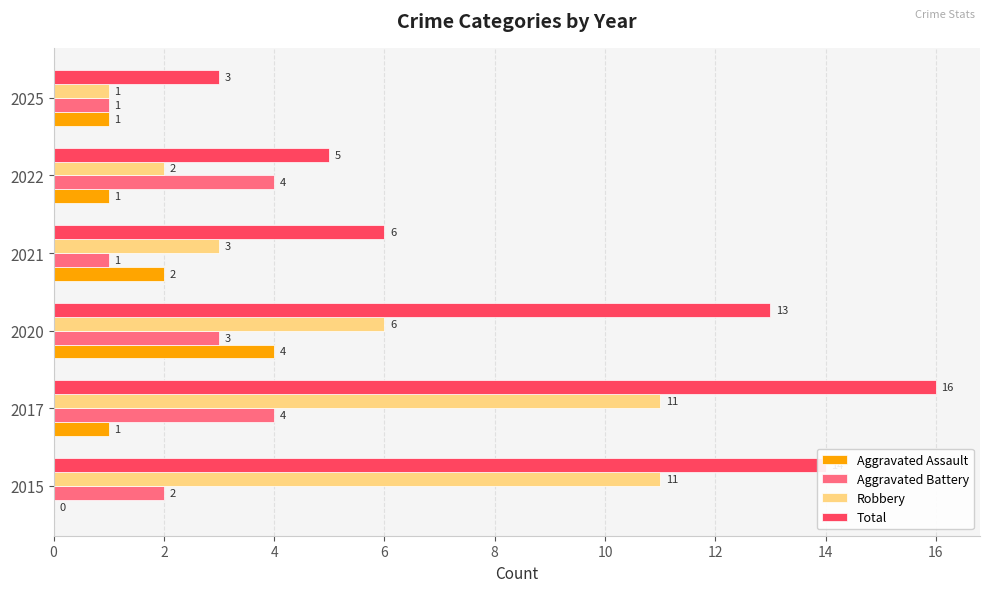

Which series has the largest total across all categories?

Total